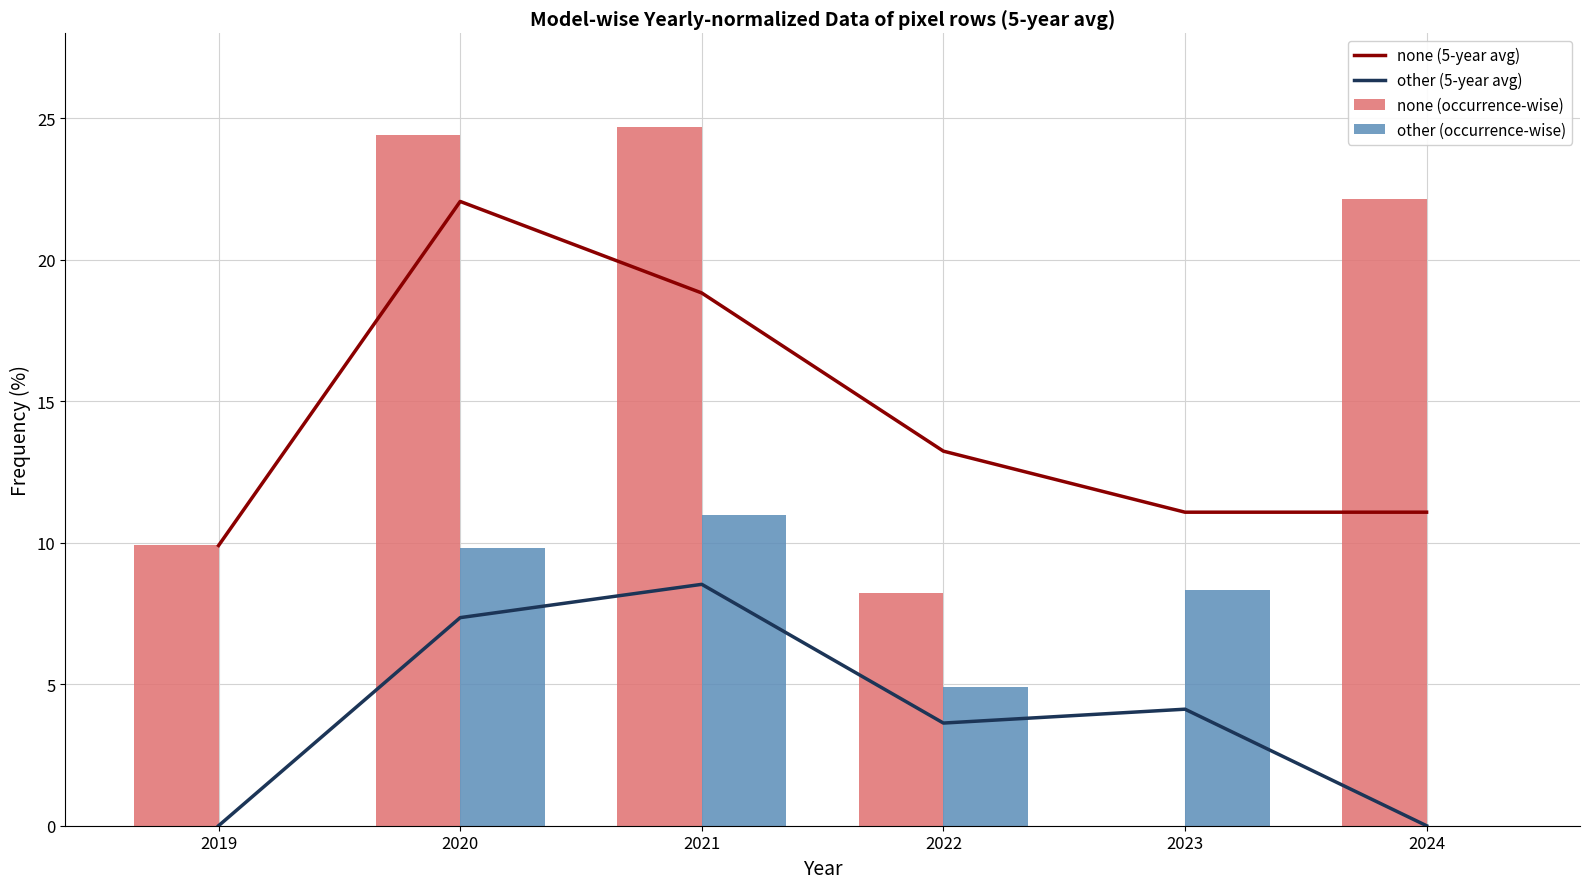

What is the sum of all other (occurrence-wise) values?

34.0